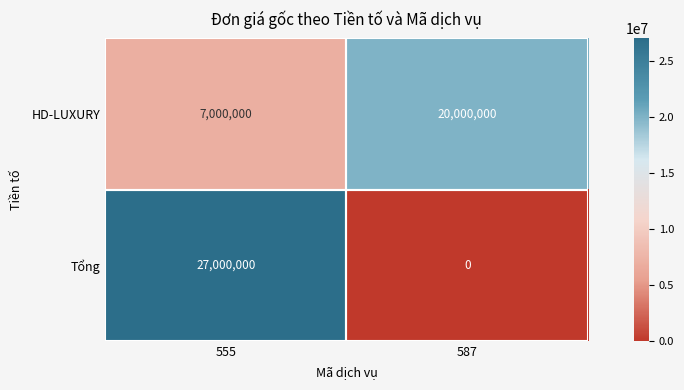

What is the sum of all Tổng values?

27000000